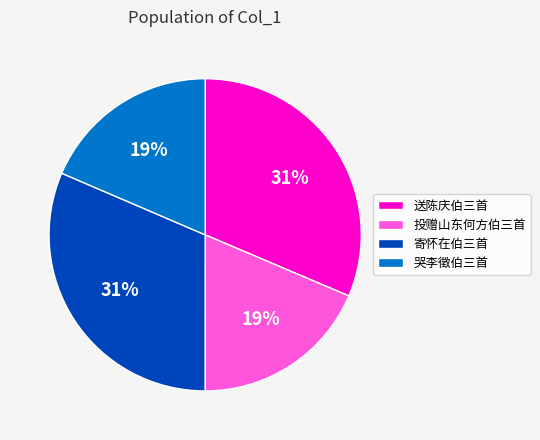

To the nearest percent, what is the average slice percentage?

25%